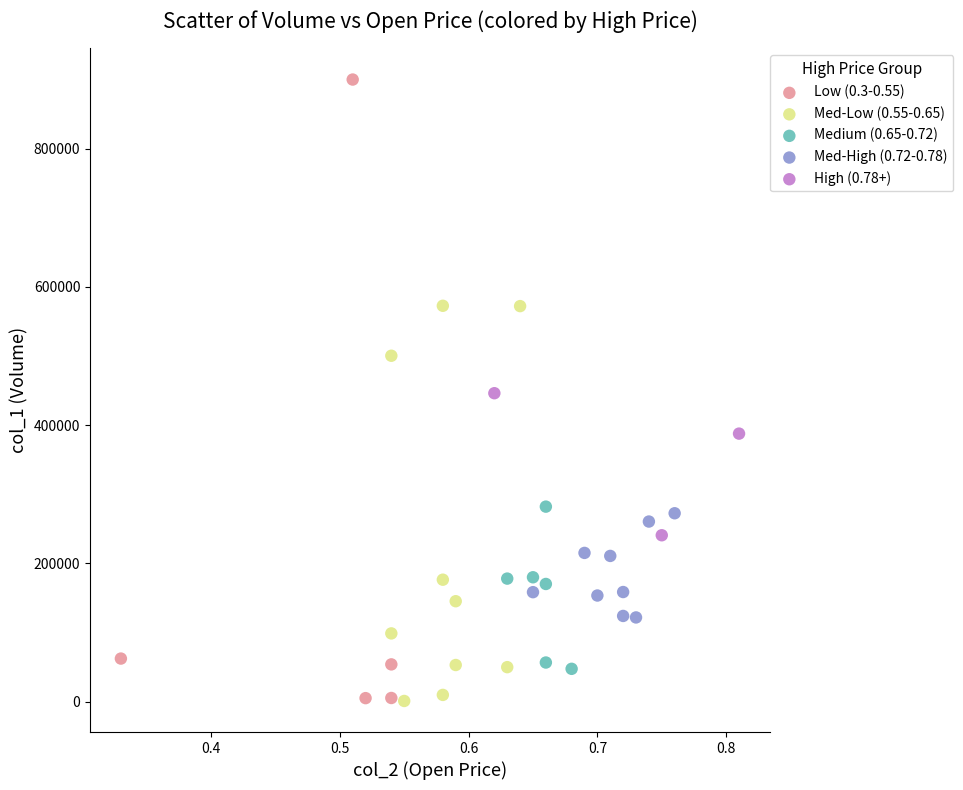

Which series has the widest spread of Y values?

Low (0.3-0.55)